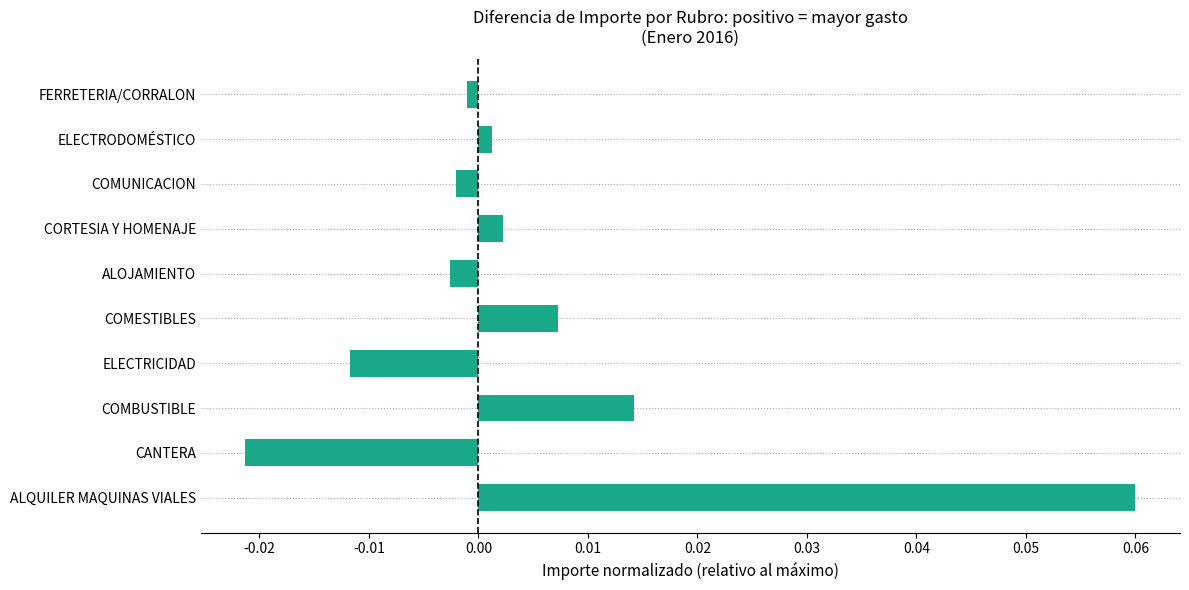

Which has a higher value, ALOJAMIENTO or CORTESIA Y HOMENAJE?

CORTESIA Y HOMENAJE